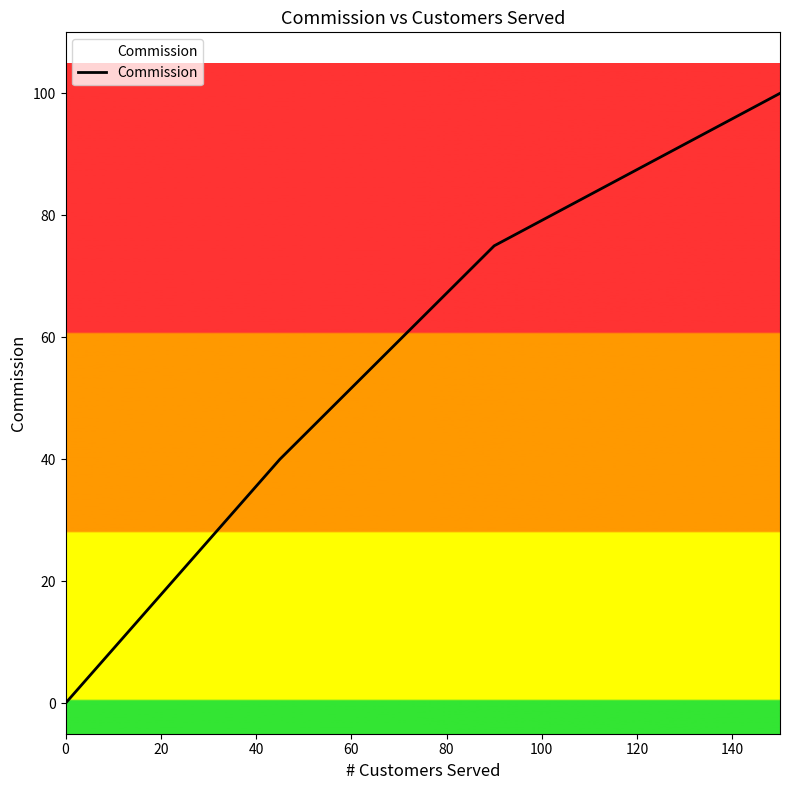

What is the average value?

54